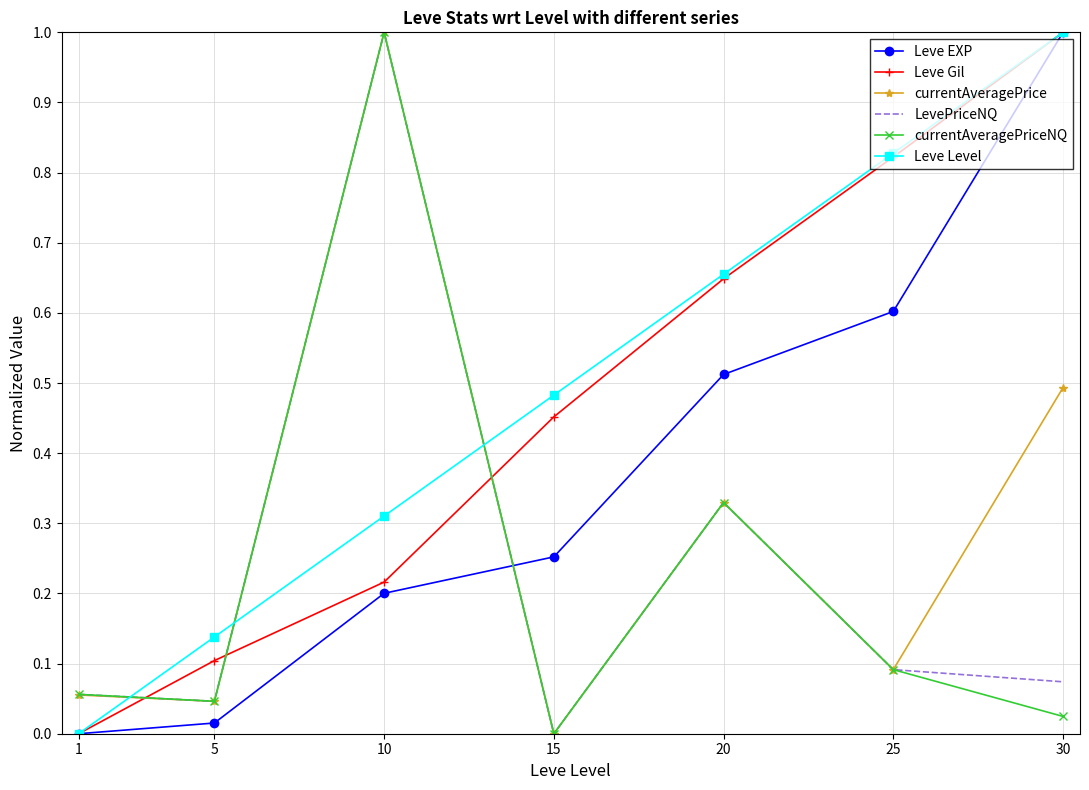

At which category does LevePriceNQ reach its first local peak?

10